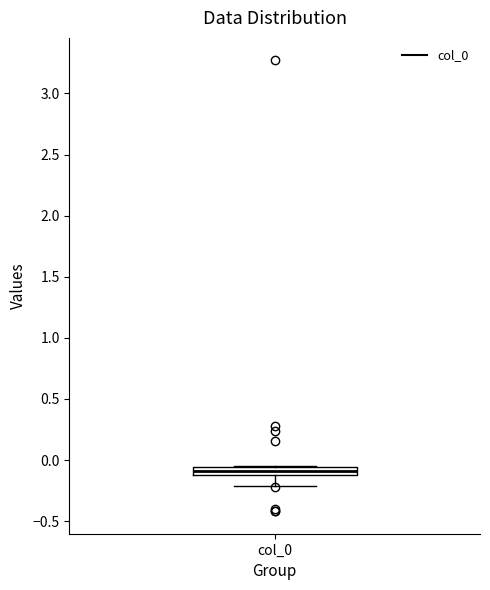

Where does the lower whisker of the box for col_0 end on the y-axis? The values are not printed on the chart, so give them approximately, as read against the axis.

-0.20